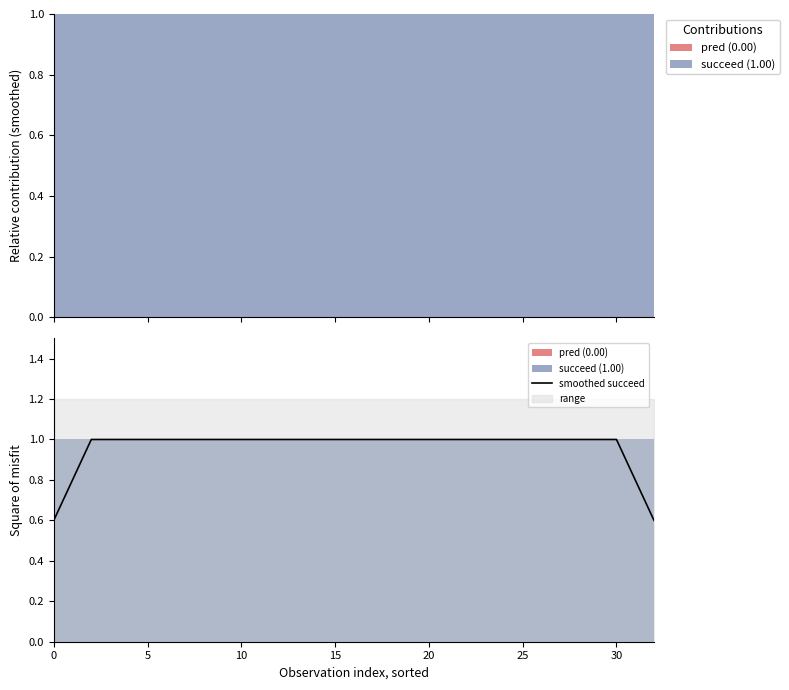

Is it true that smoothed succeed equals 0.9 at 0?

False